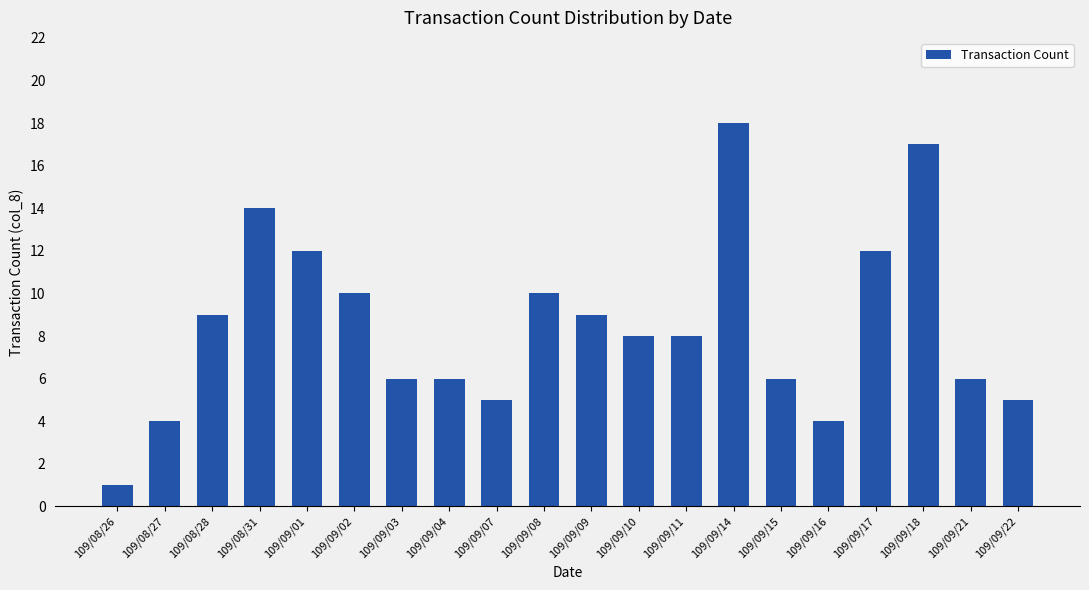

Count the number of categories in the chart.

20